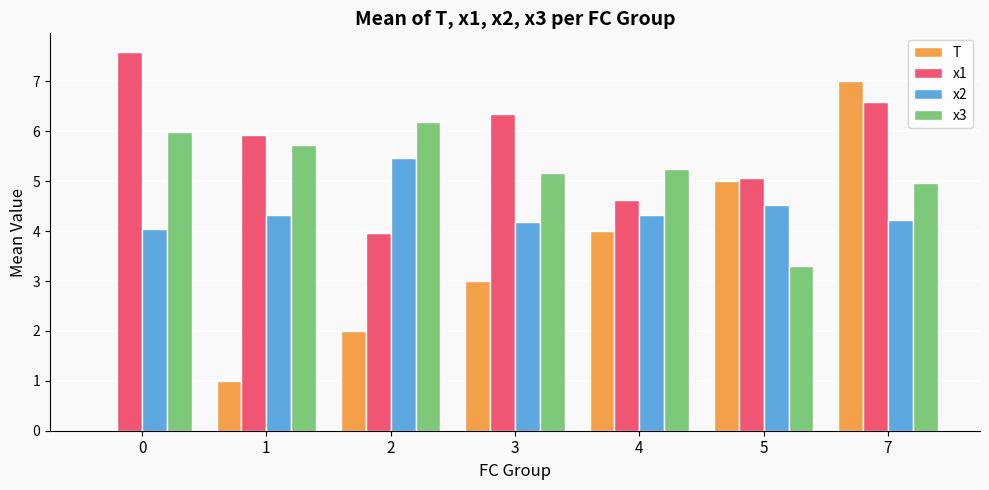

Reading right to left, extract all data points from this chart.

T: 7=7.0	5=5.0	4=4.0	3=3.0	2=2.0	1=1.0	0=0.0
x1: 7=6.6	5=5.1	4=4.6	3=6.3	2=4.0	1=5.9	0=7.6
x2: 7=4.2	5=4.5	4=4.3	3=4.2	2=5.5	1=4.3	0=4.0
x3: 7=5.0	5=3.3	4=5.2	3=5.2	2=6.2	1=5.7	0=6.0